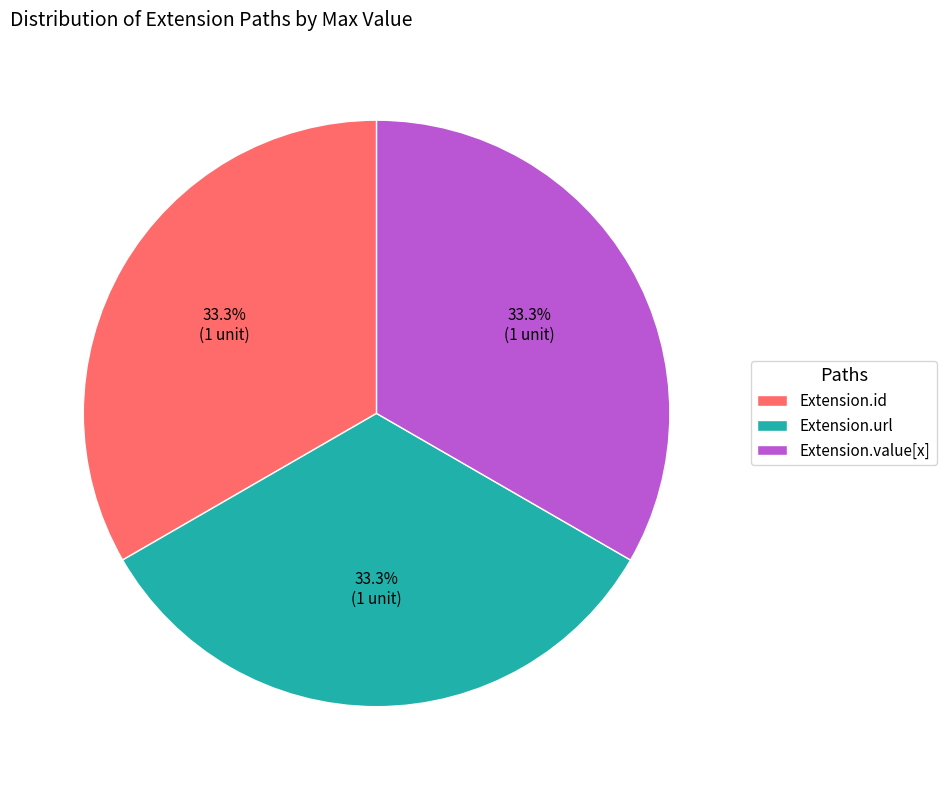

What is the ratio of the value at Extension.id to the value at Extension.url?

1.0